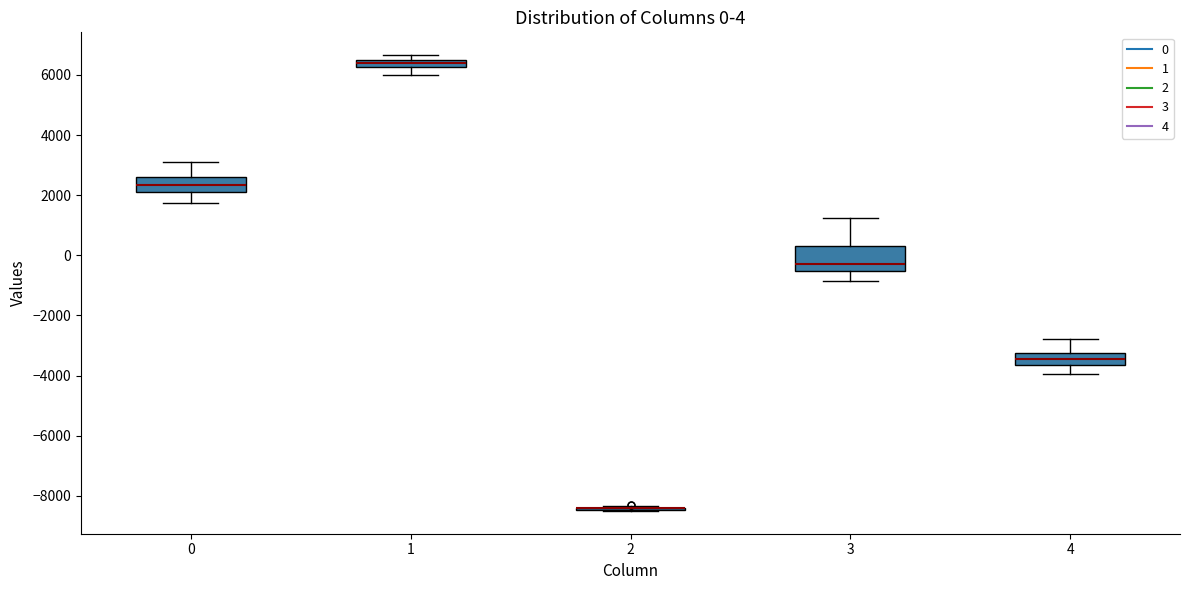

Which box is the tallest, from its lower edge to its upper edge?

3